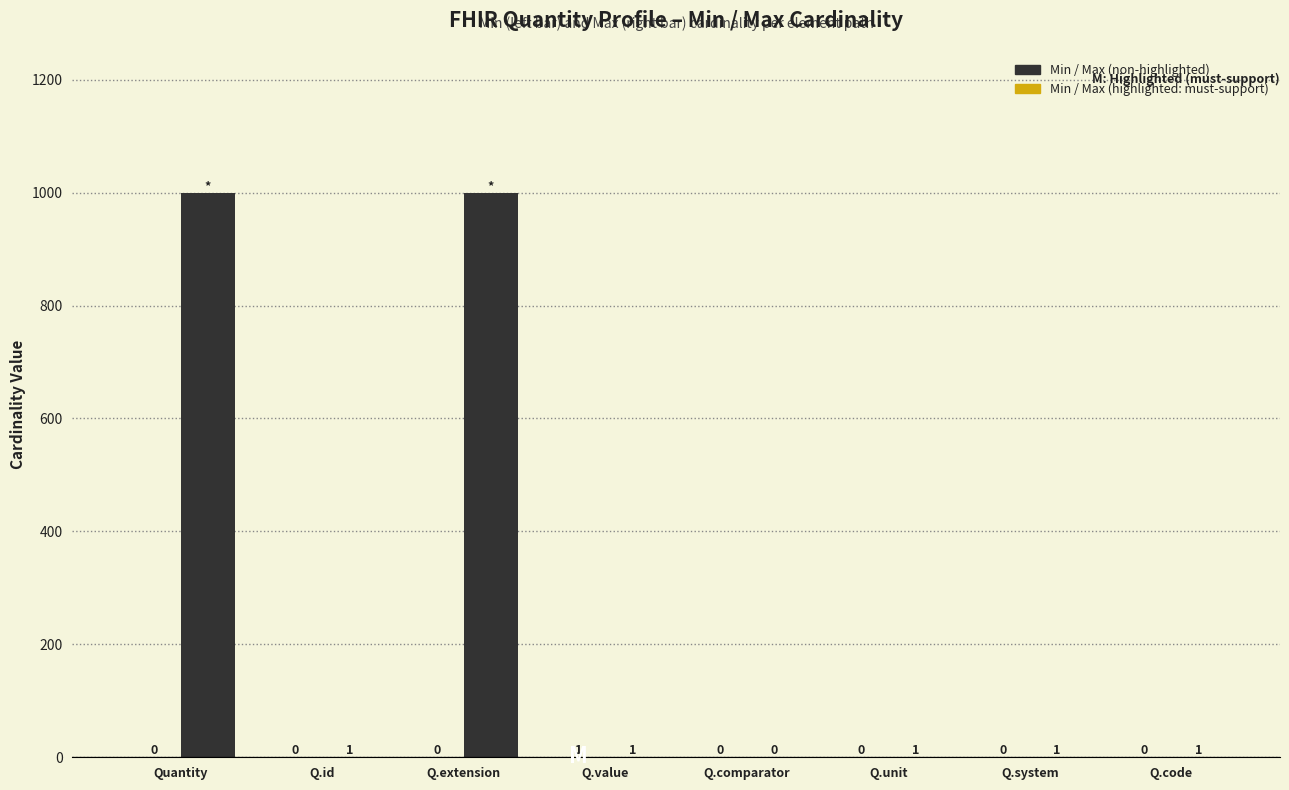

List the series in order of their overall mean, highest first.

Max_numeric, Min